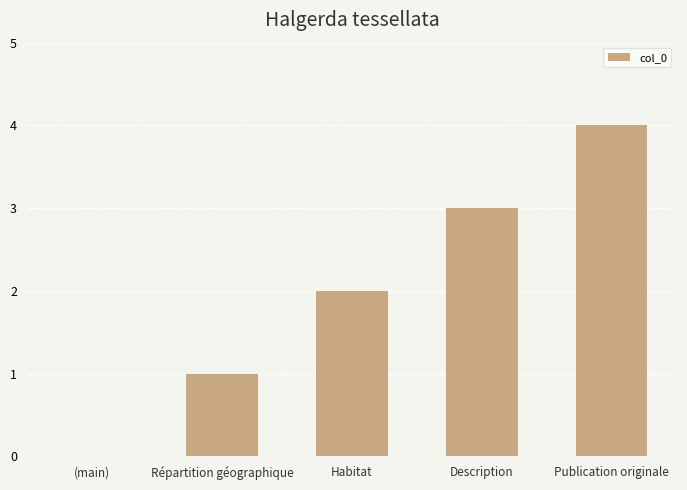

Between (main) and Habitat, which is larger?

Habitat